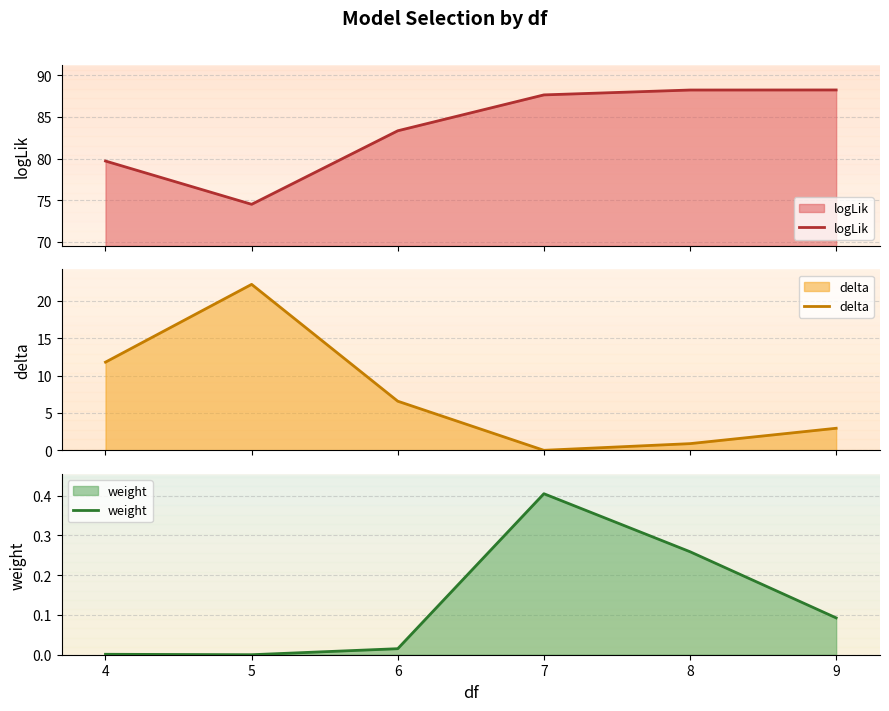

What is the approximate value of weight at 7?

0.4